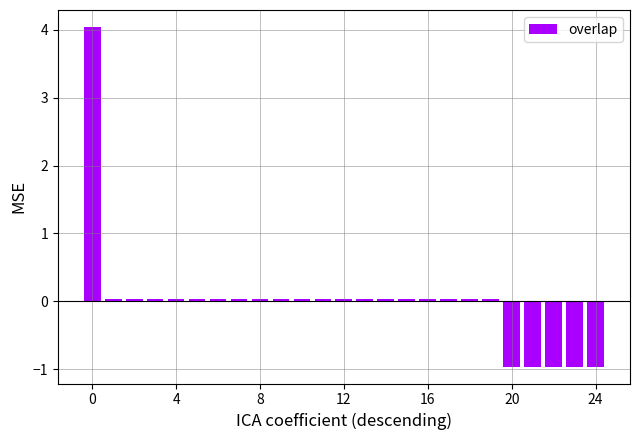

What is the greatest value displayed?

4.0